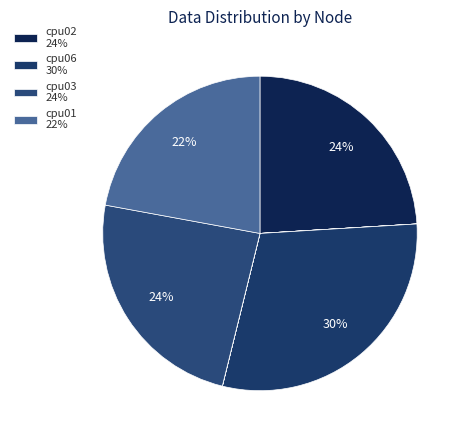

Count the number of slices in the pie.

8